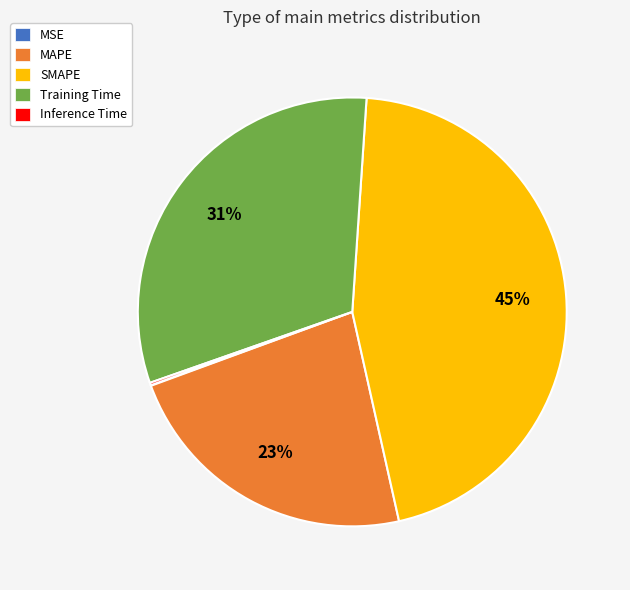

To the nearest percent, what is the difference between the largest and smallest slice percentages?

45%